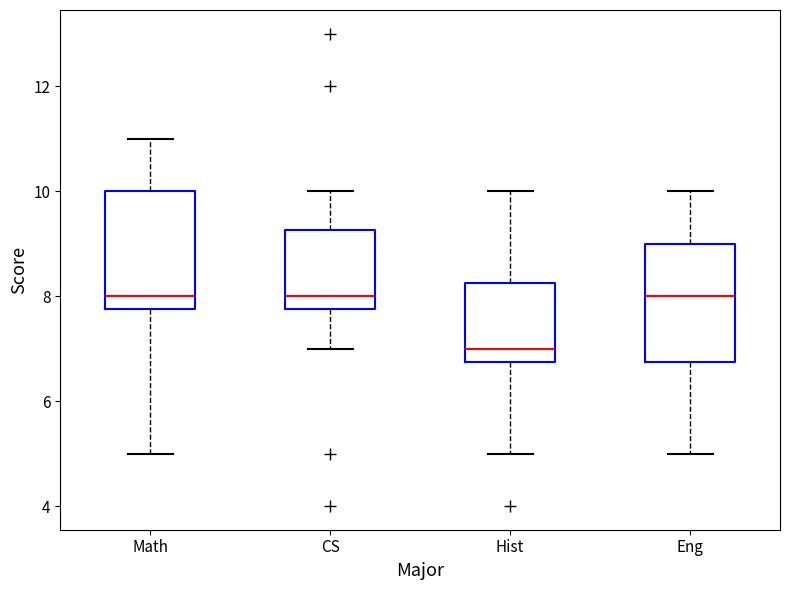

Reading left to right, read every box against the y-axis: the position of its median line, the range the box covers, and the ends of its whiskers. The values are not printed on the chart, so give them approximately, as read against the axis.

Math: median 8.0, box 7.8 to 10.0, whiskers 5.0 to 11.0
CS: median 8.0, box 7.8 to 9.2, whiskers 7.0 to 10.0
Hist: median 7.0, box 6.8 to 8.2, whiskers 5.0 to 10.0
Eng: median 8.0, box 6.8 to 9.0, whiskers 5.0 to 10.0